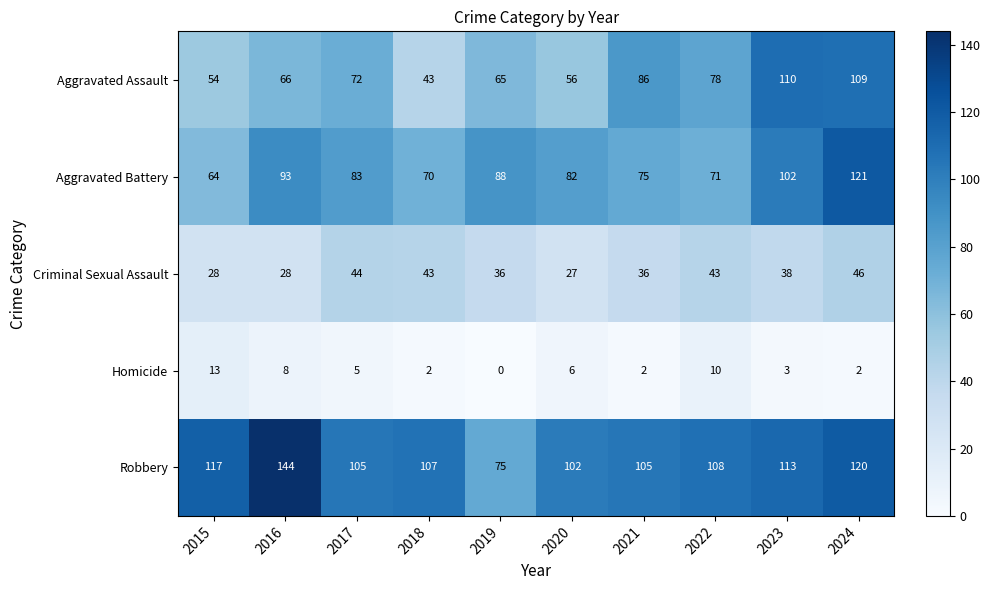

Which series has the largest range (max minus min)?

Robbery